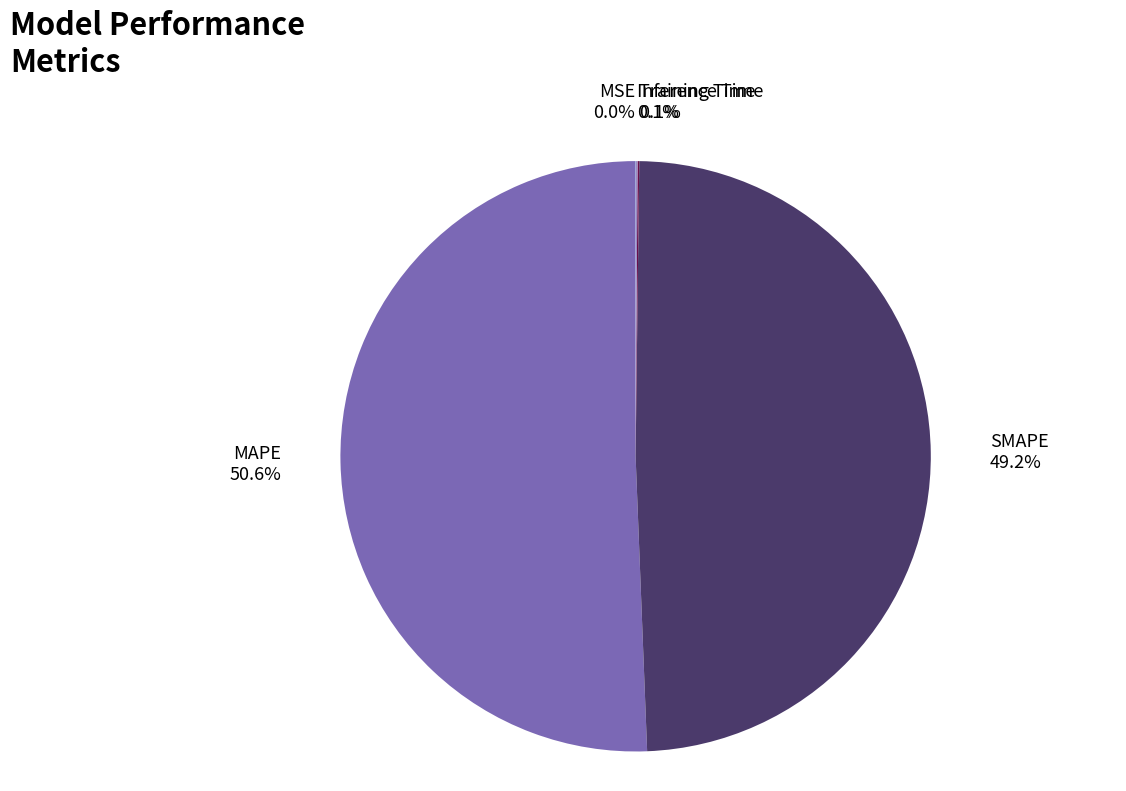

Which slice is the largest?

MAPE